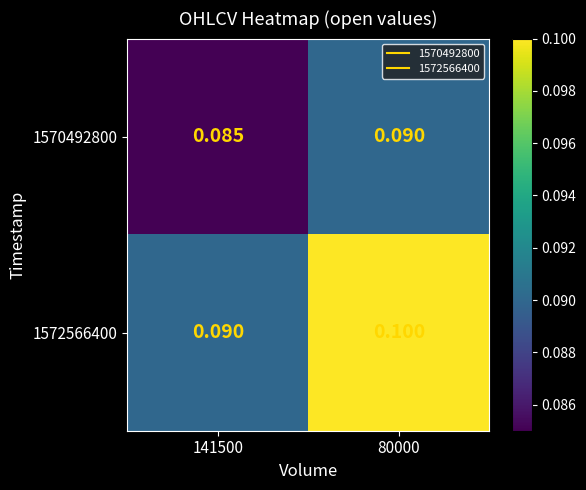

Rank the series by their maximum value, from lowest to highest.

1570492800, 1572566400